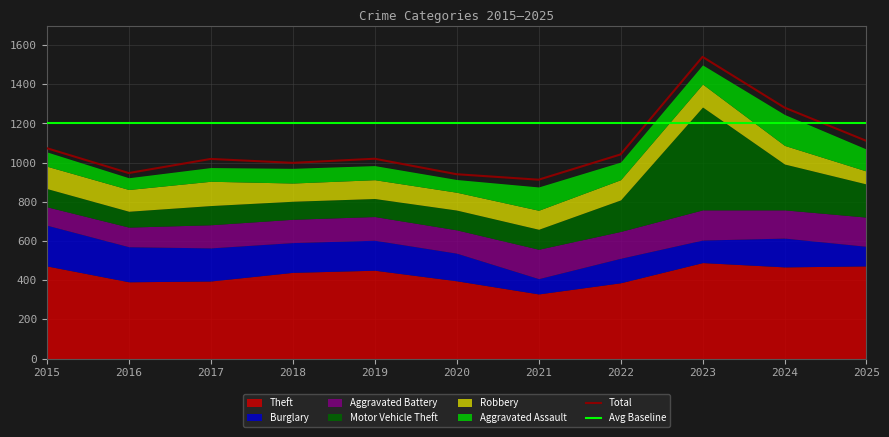

The value of Total at 2022 is 550. True or false?

False